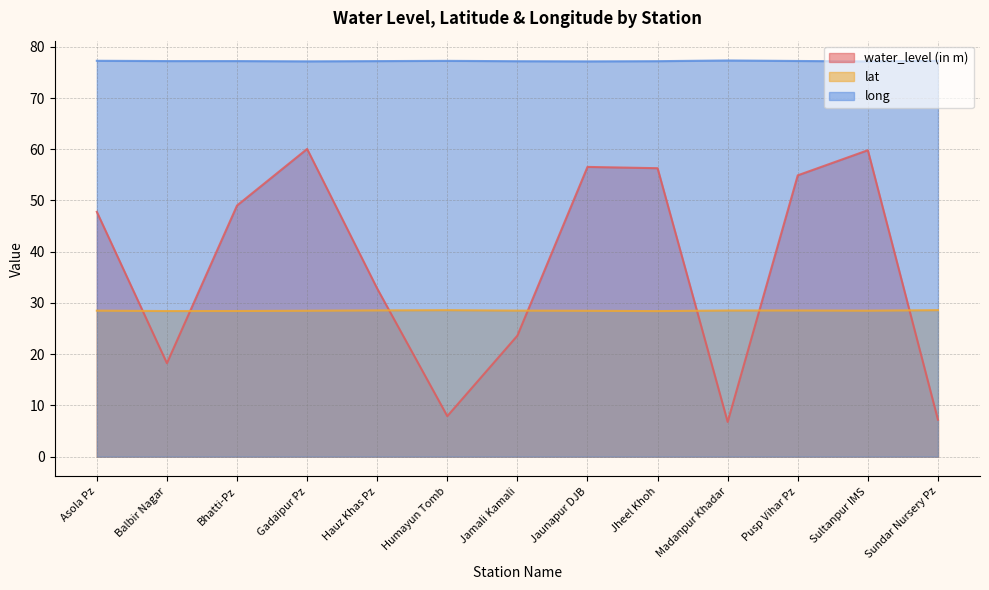

What is the lowest value of the long series?

77.1